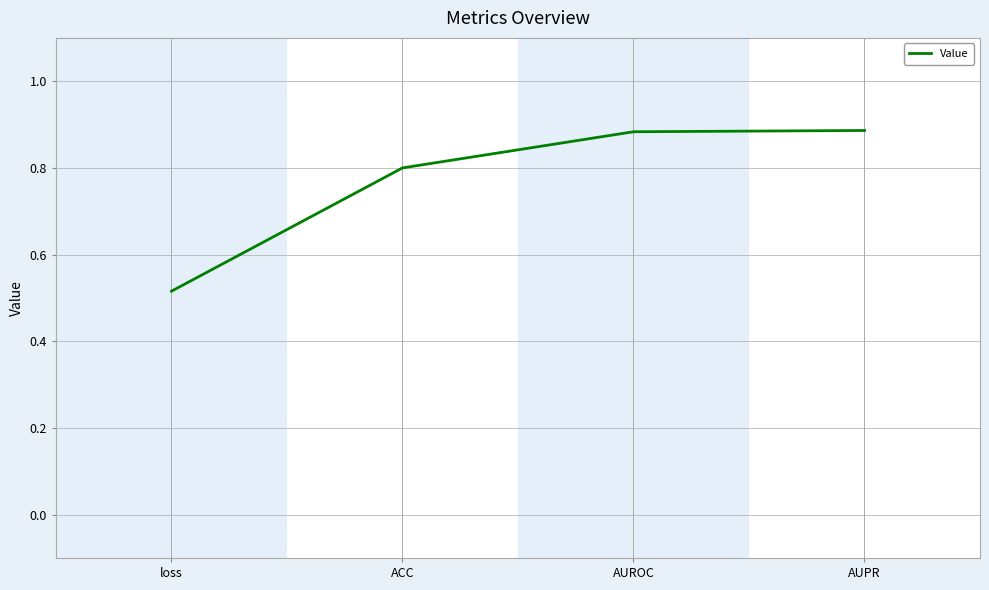

Read the value at ACC.

0.8